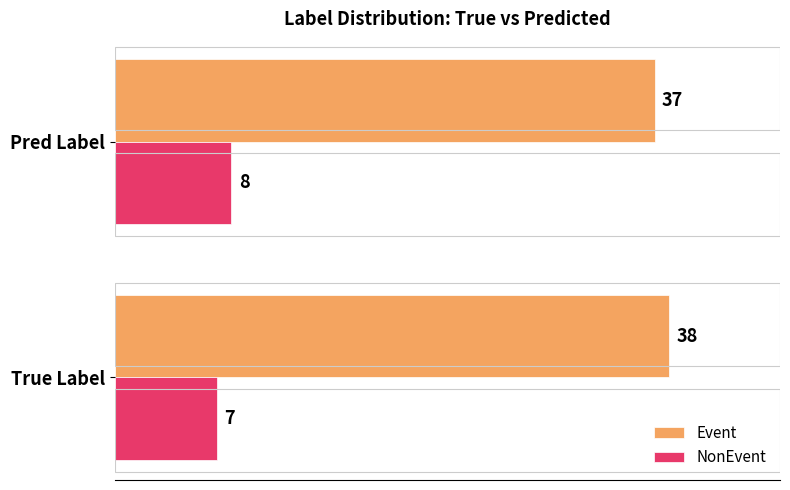

At which label is Event closest to 37?

Pred Label